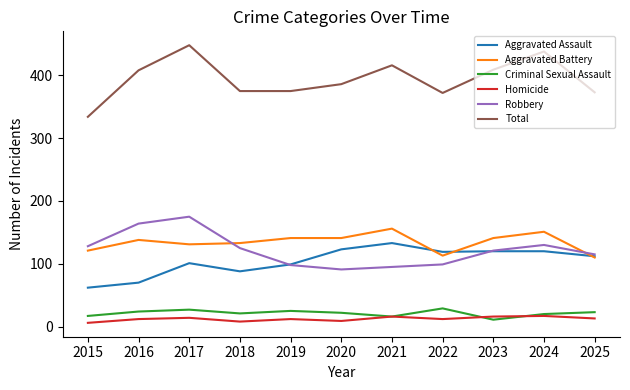

What is the average value of the Criminal Sexual Assault series?

21